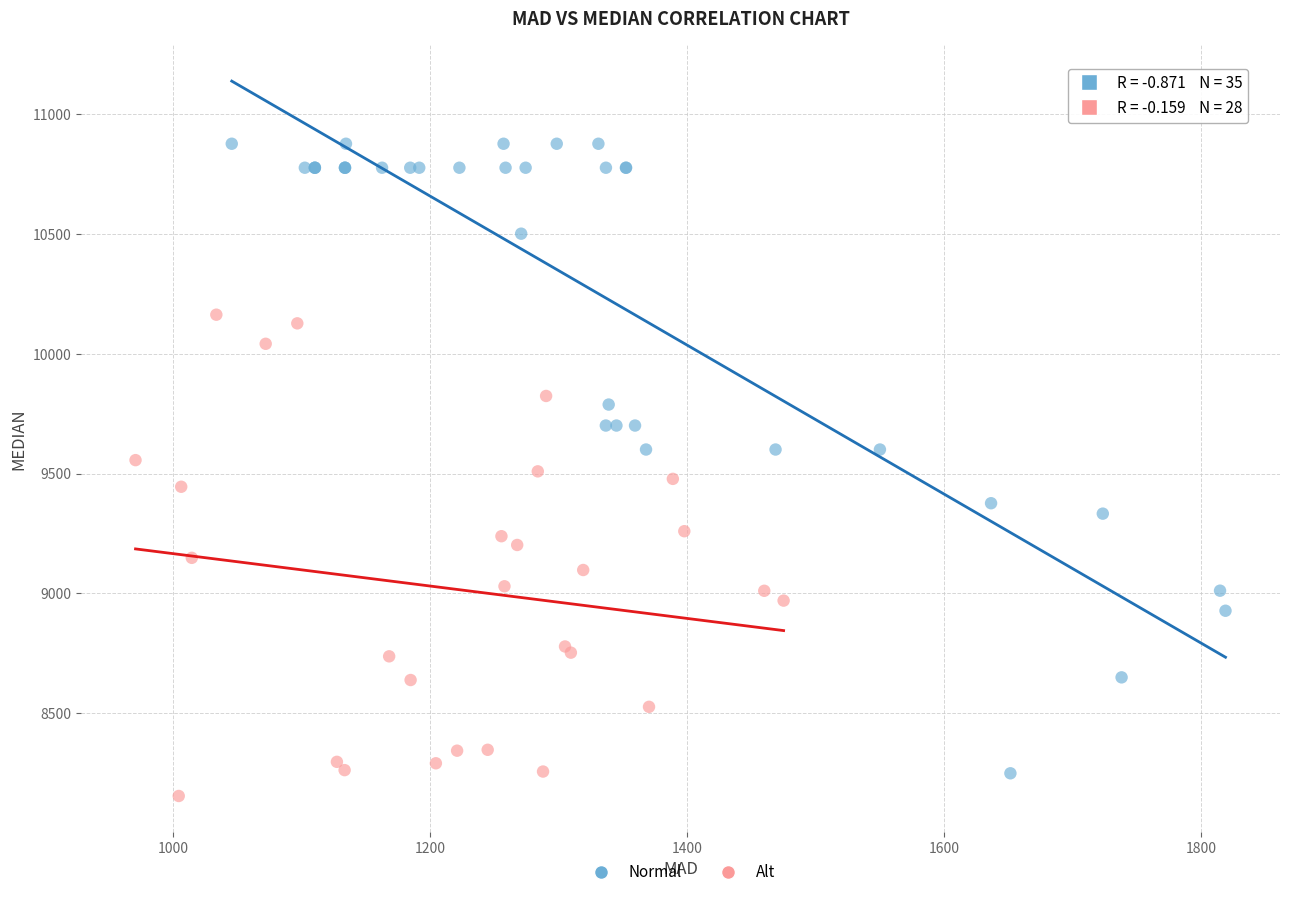

Which series has the largest Y range (max minus min)?

Normal